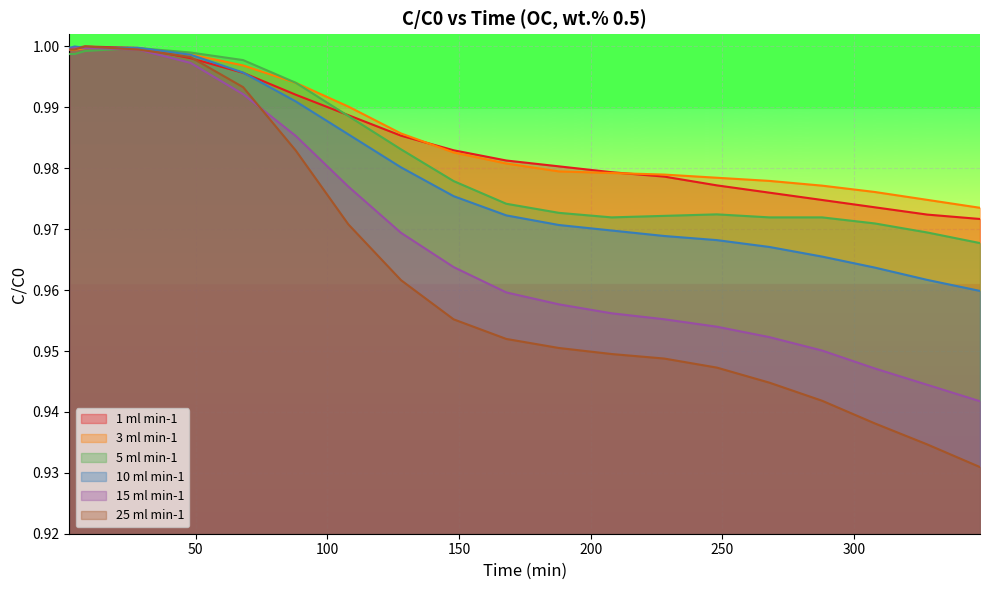

True or false: 3 ml min-1 has more than 0 interior local peaks.

False